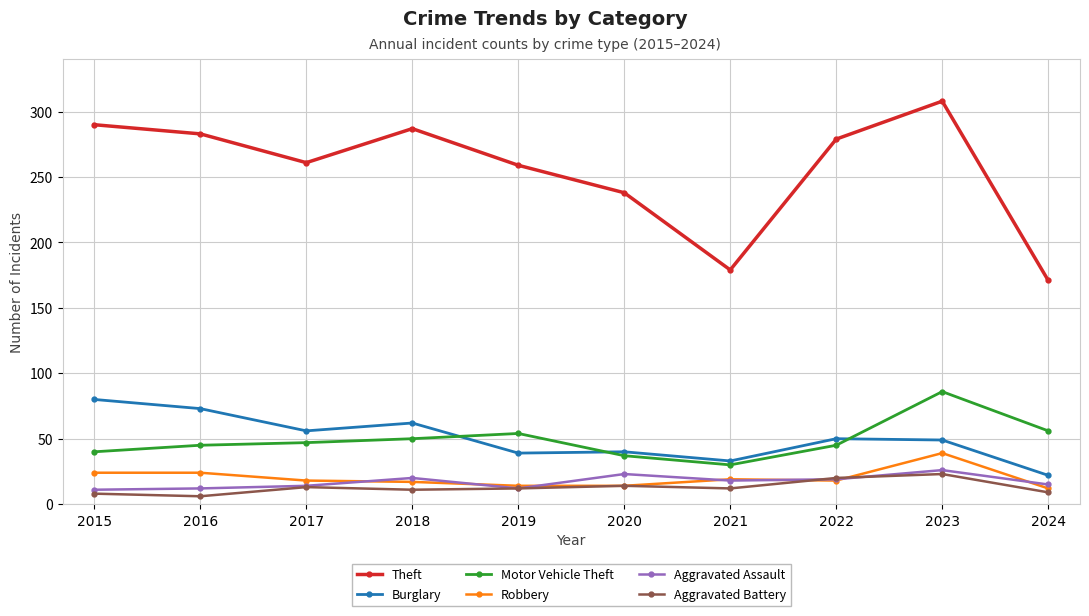

The value of Robbery at 2018 is 29. True or false?

False